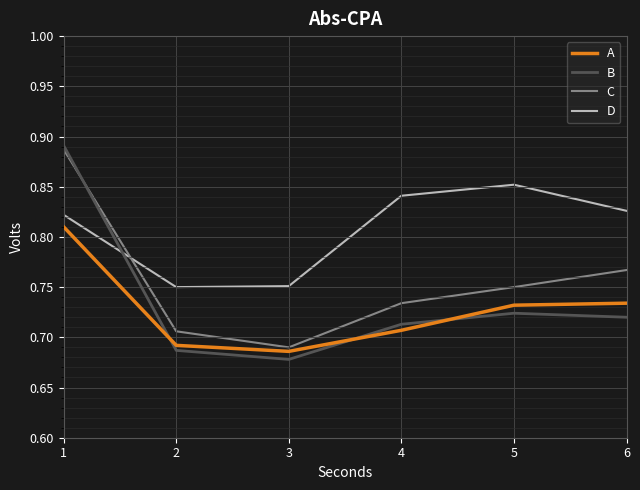

True or false: B has more than 0 points higher than both neighbors.

True